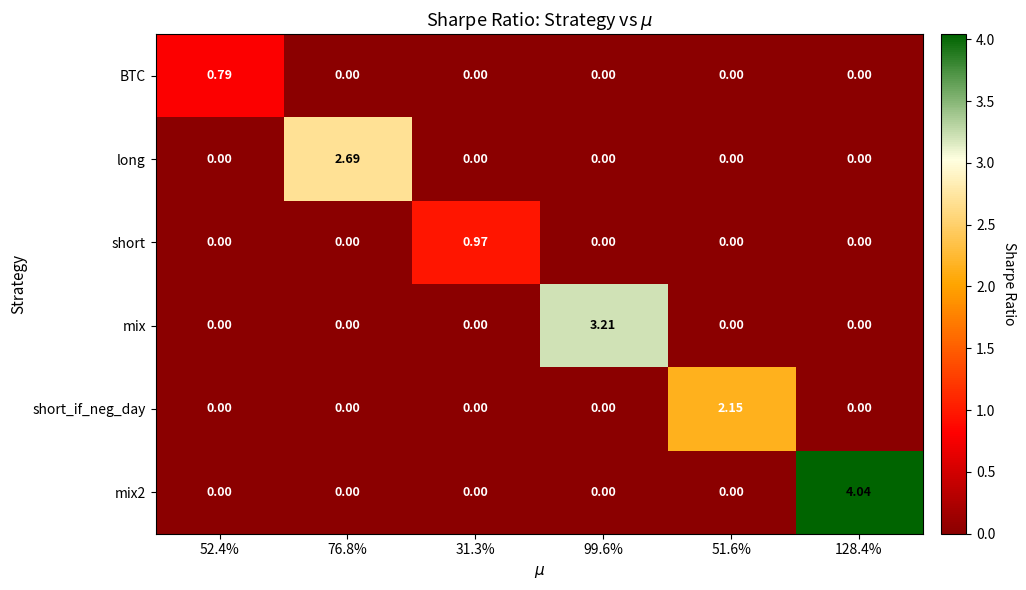

Which series changed the most between 52.4% and 51.6%?

short_if_neg_day